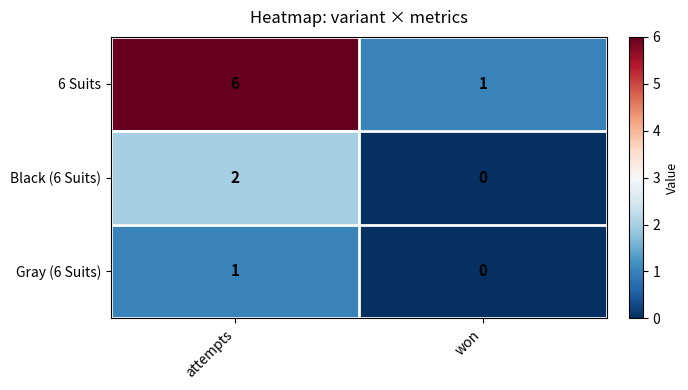

At attempts, list the series in order from largest to smallest.

6 Suits, Black (6 Suits), Gray (6 Suits)